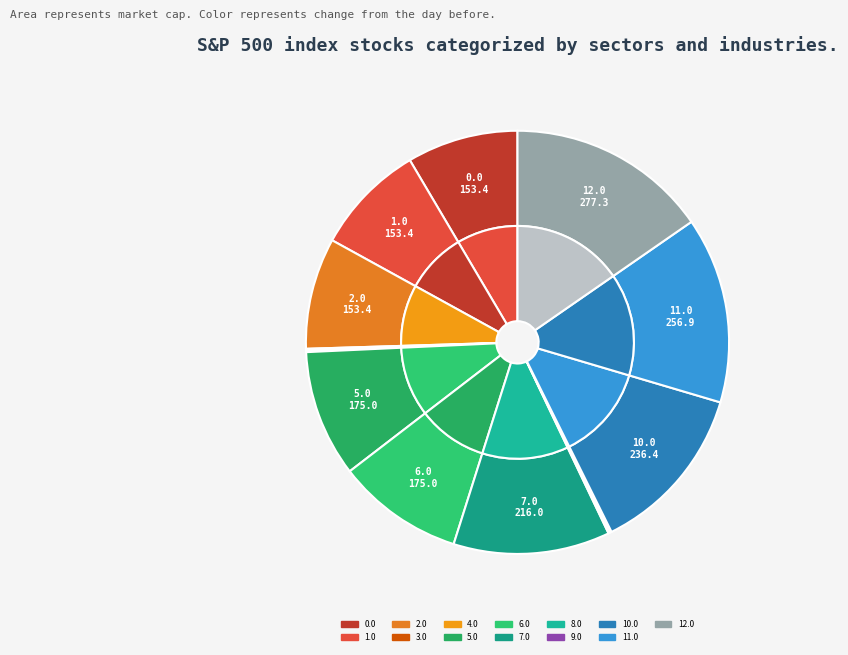

Approximately how many times larger is the value at 1.0 compared to 0.0?

1.0